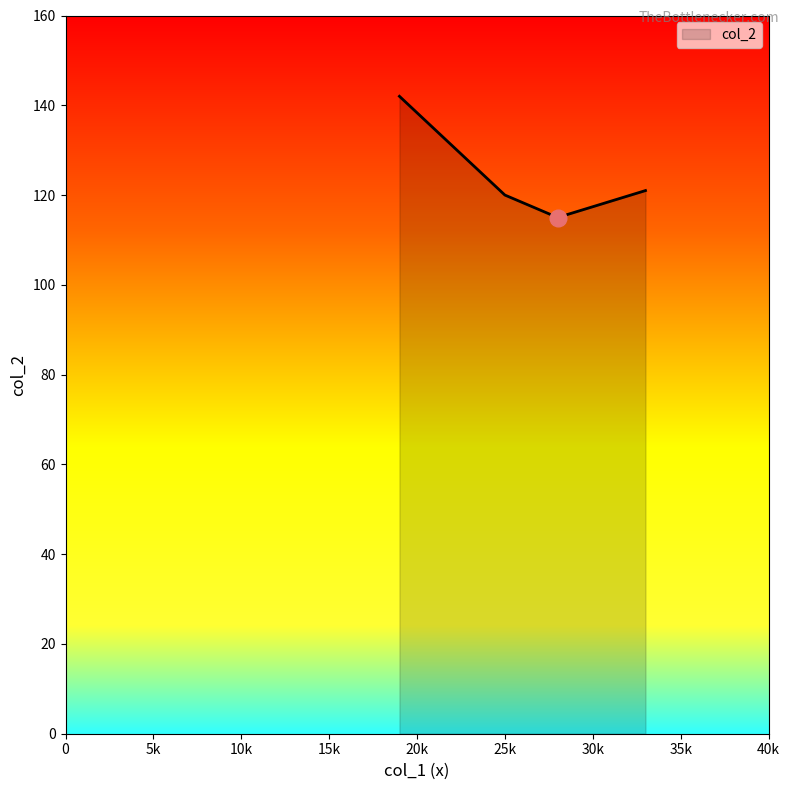

What is the sum of all values?

498